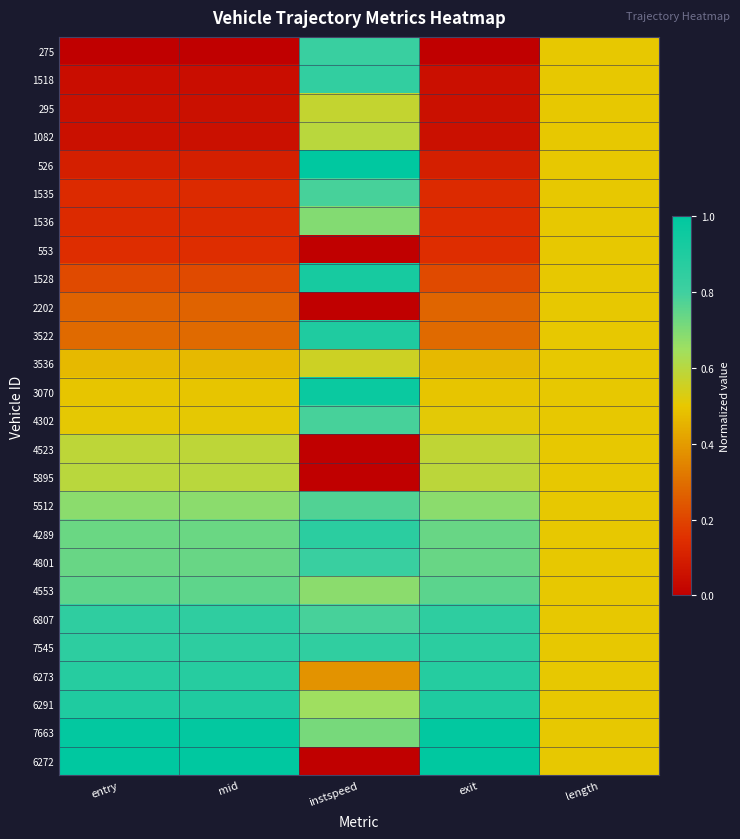

Which category has the highest value across all series?

instspeed